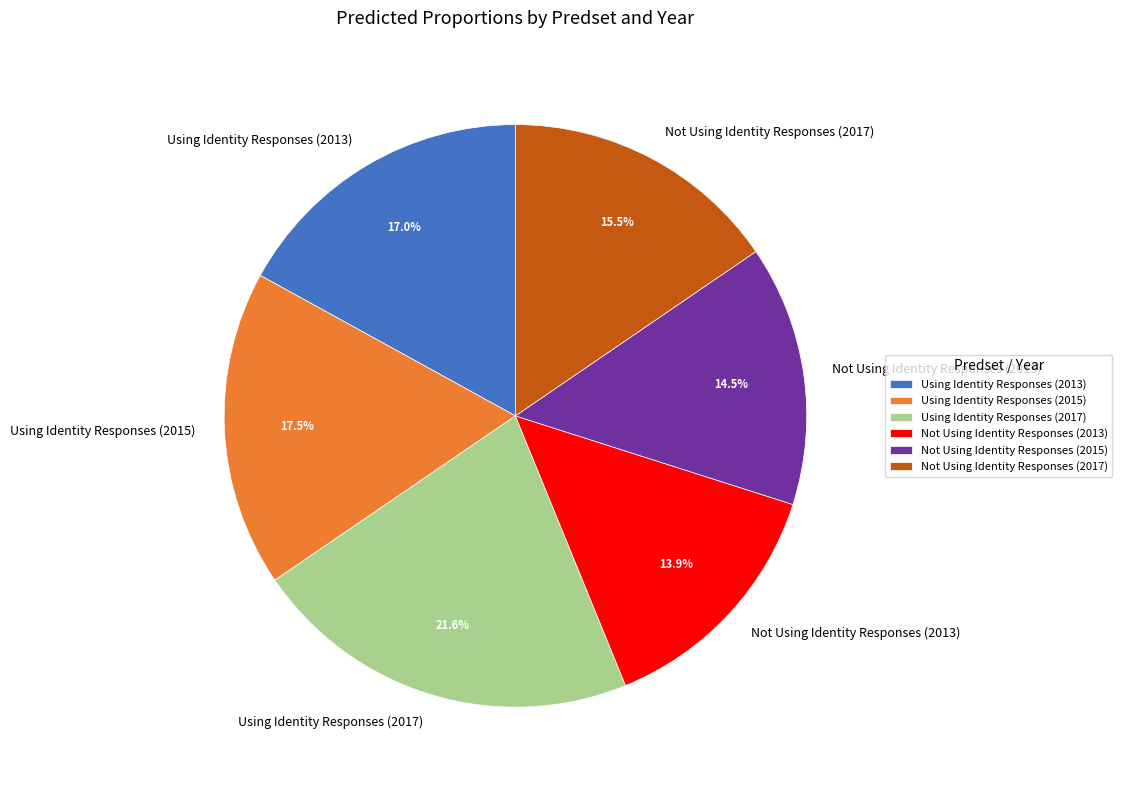

Is there any slice that represents more than half of the pie?

No